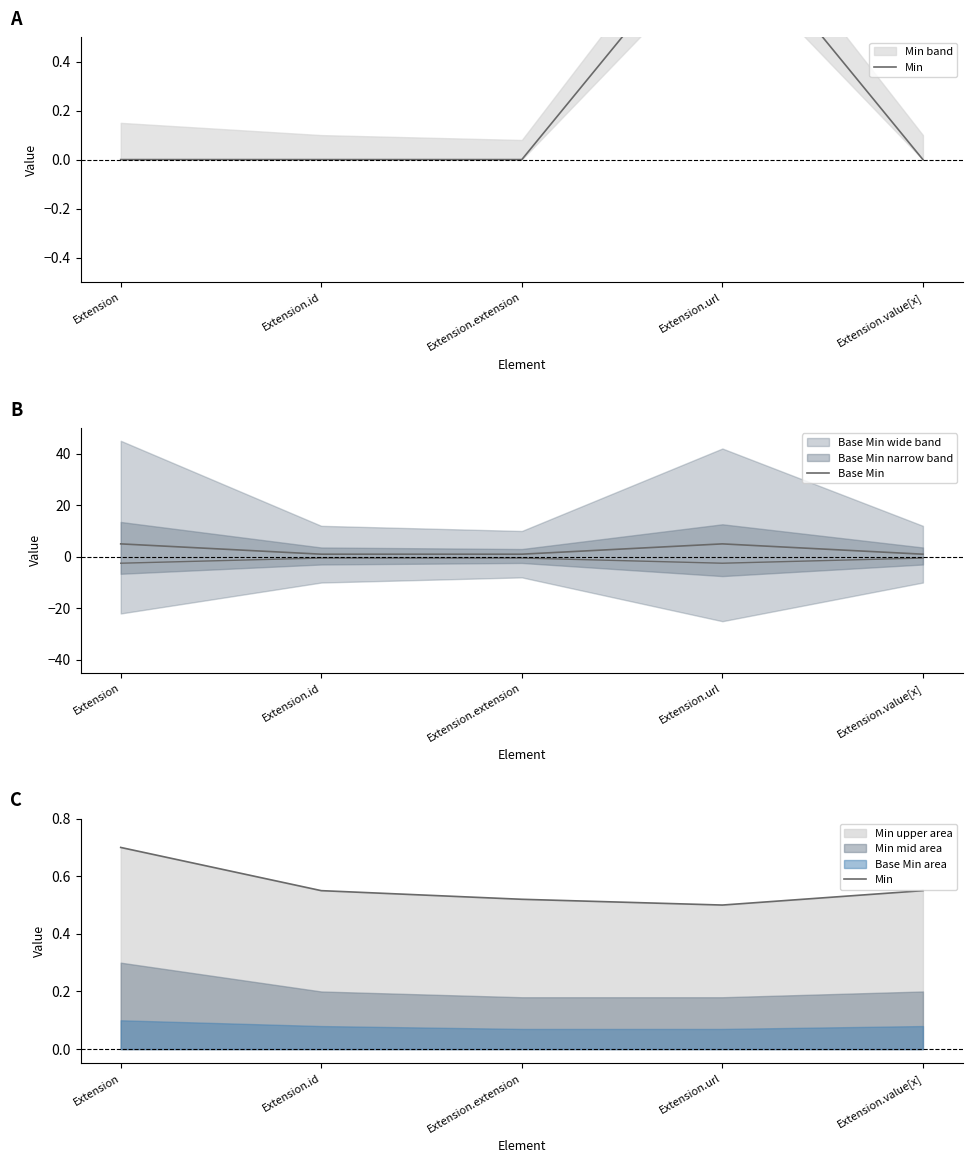

True or false: Min and Base Min intersect in this chart.

False